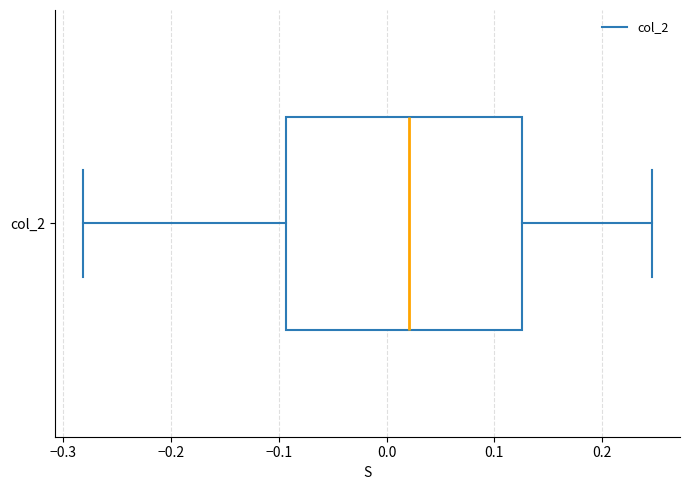

Where does the left whisker of the box for col_2 end on the x-axis? The values are not printed on the chart, so give them approximately, as read against the axis.

-0.28